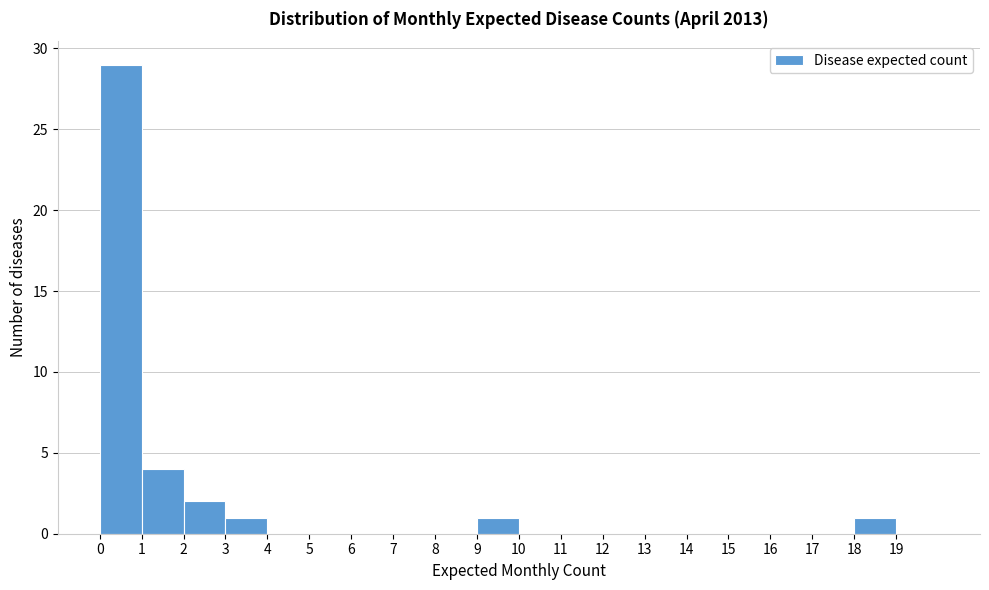

Reading left to right, list every bar in this chart as the range it spans on the x-axis followed by its height. The values are not printed on the chart, so give them approximately, as read against the axis.

0 to 1: 29
1 to 2: 4
2 to 3: 2
3 to 4: 1
4 to 5: 0
5 to 6: 0
6 to 7: 0
7 to 8: 0
8 to 9: 0
9 to 10: 1
10 to 11: 0
11 to 12: 0
12 to 13: 0
13 to 14: 0
14 to 15: 0
15 to 16: 0
16 to 17: 0
17 to 18: 0
18 to 19: 1
19 to 20: 0